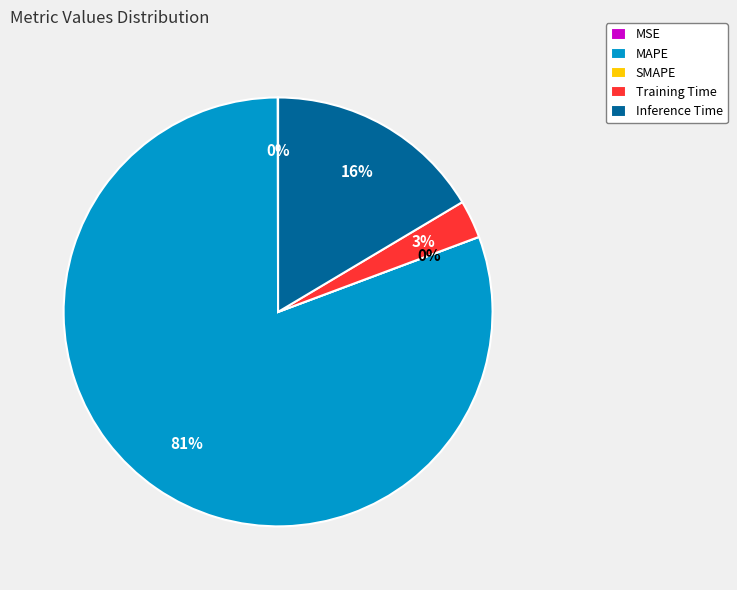

True or false: MSE accounts for 0% of the total.

True